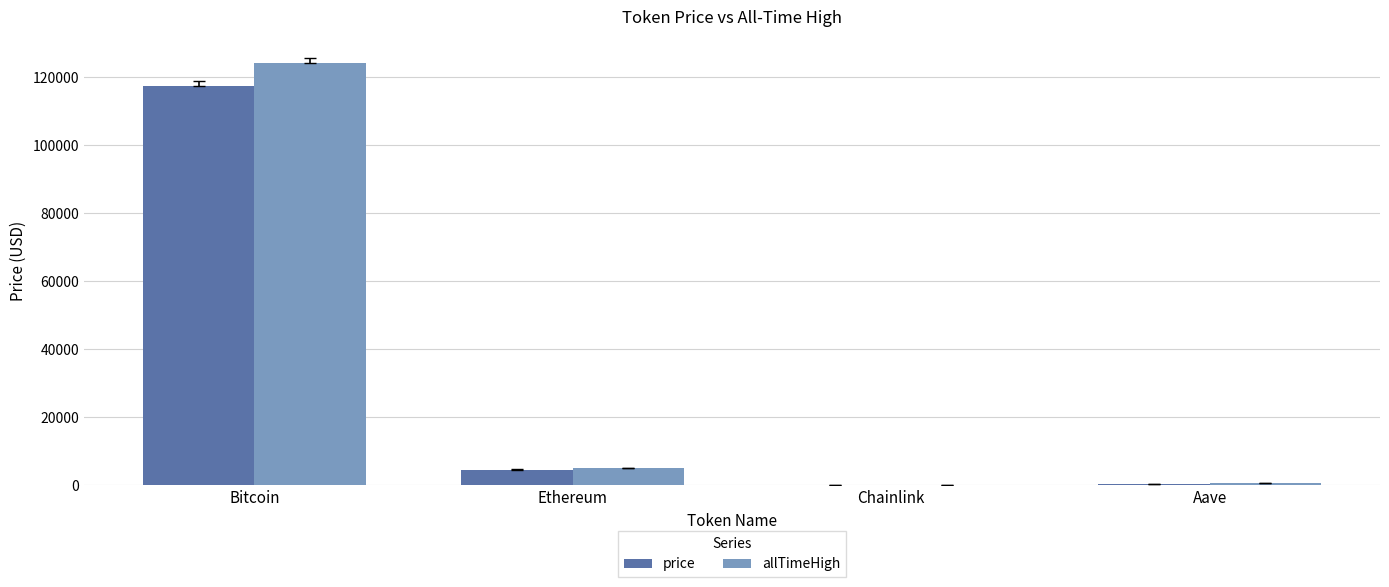

Which label corresponds to the largest value in the chart?

Bitcoin